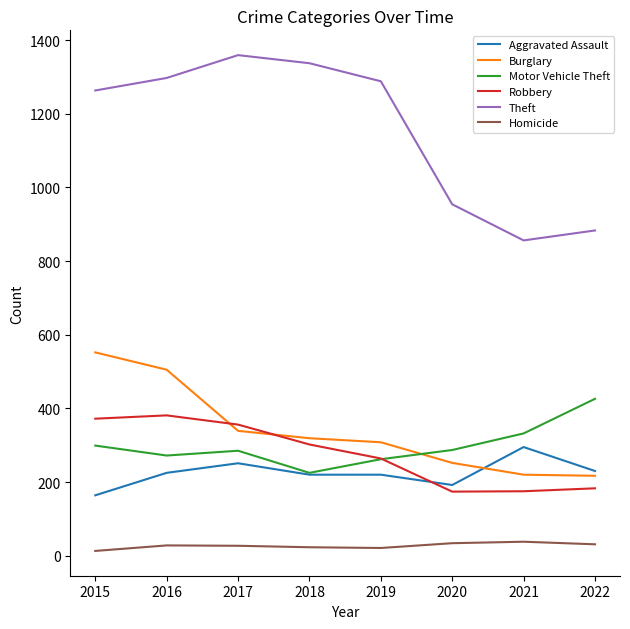

Where is the first local minimum for Theft?

2021